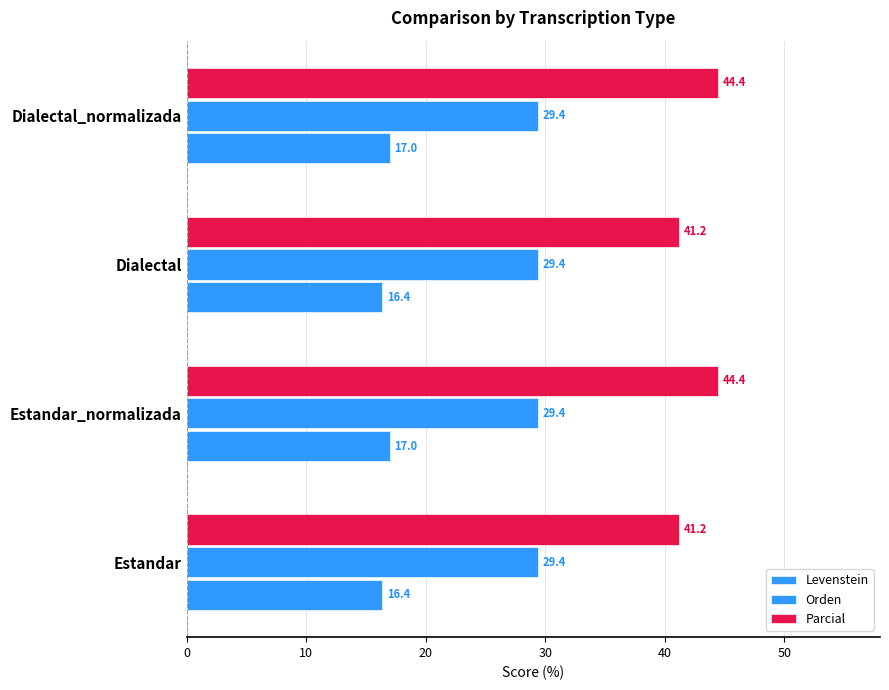

Count the number of data series in this chart.

3